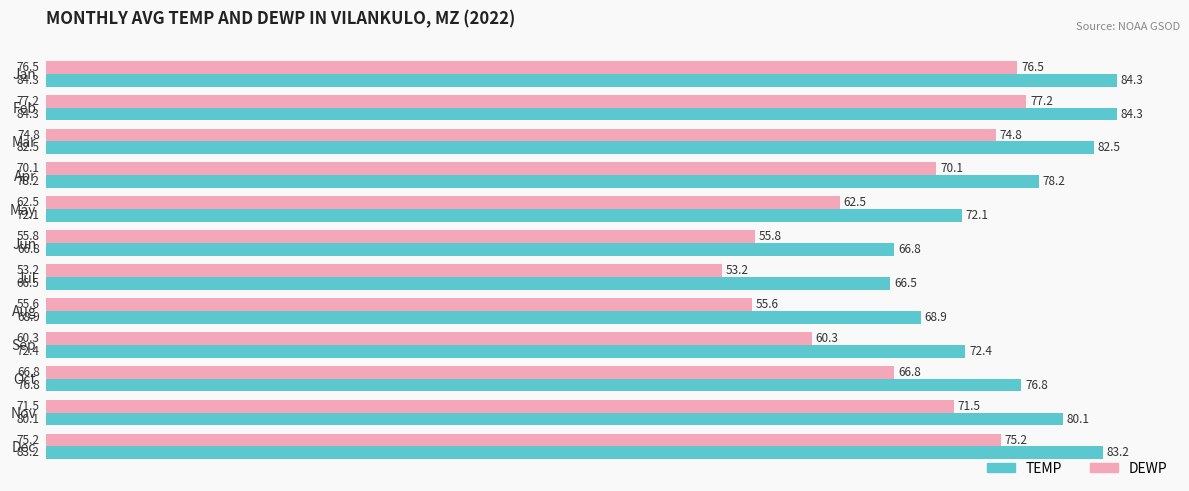

What is the total value across all series at Nov?

151.6